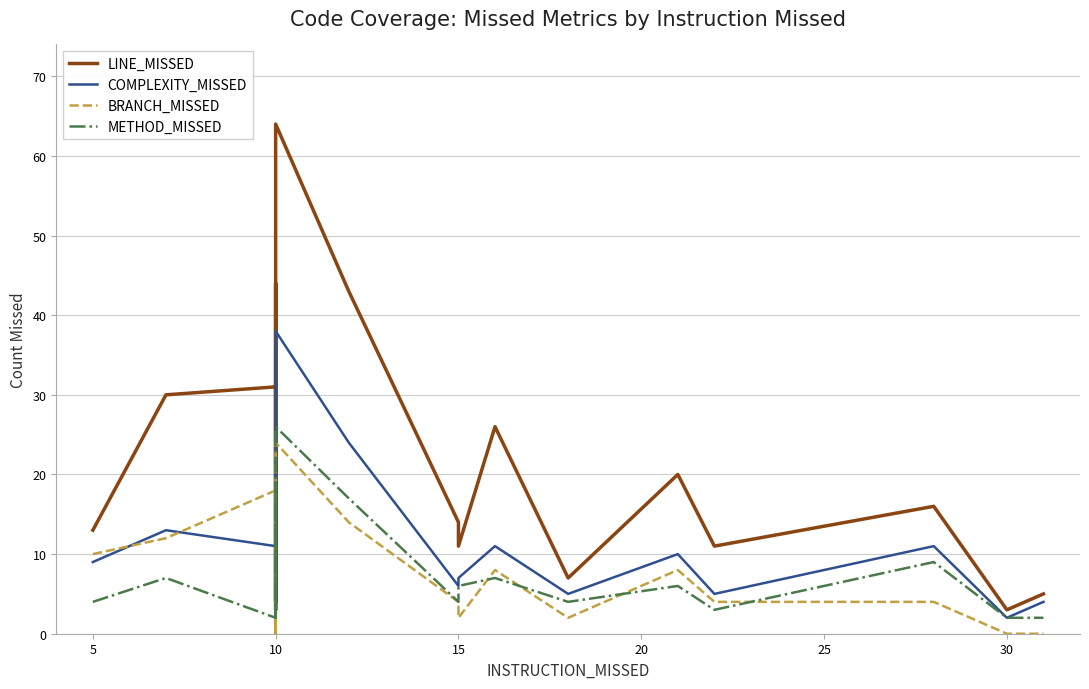

Reading left to right, list all the values displayed in this chart.

LINE_MISSED: 13	30	31	4	44	8	7	3	14	64	43	14	11	26	7	20	11	16	3	5
COMPLEXITY_MISSED: 9	13	11	3	20	5	3	2	6	38	24	6	7	11	5	10	5	11	2	4
BRANCH_MISSED: 10	12	18	0	2	2	0	0	2	24	14	4	2	8	2	8	4	4	0	0
METHOD_MISSED: 4	7	2	3	19	4	3	2	5	26	17	4	6	7	4	6	3	9	2	2